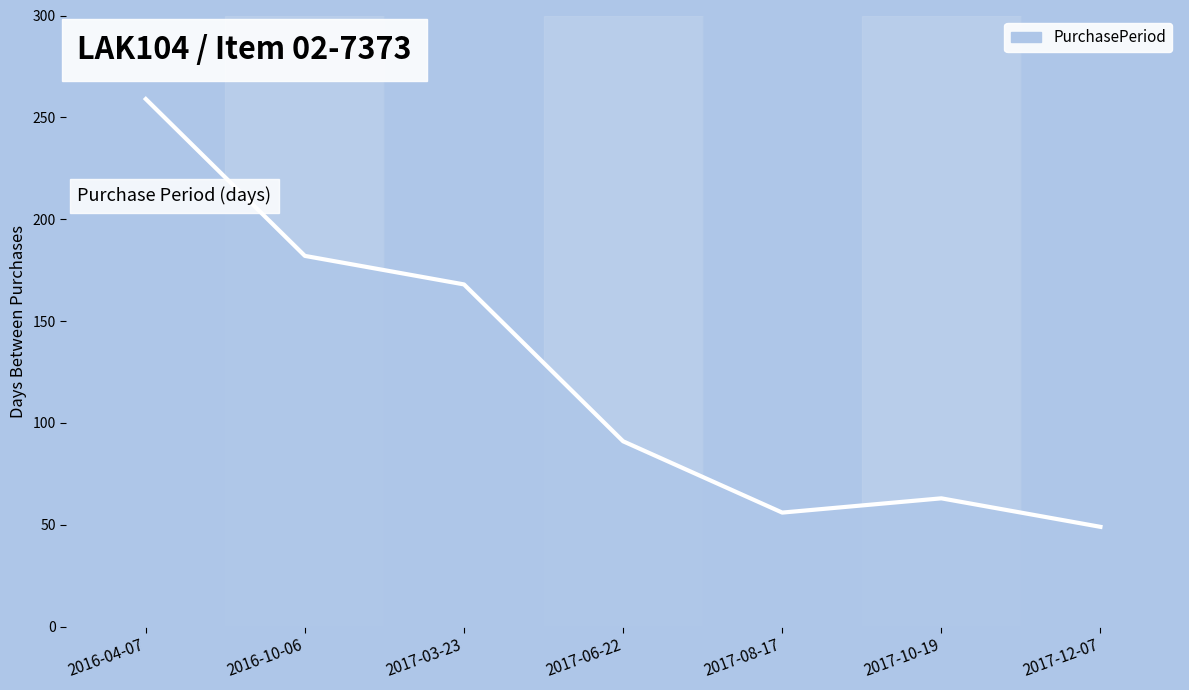

How many values are below 91?

3